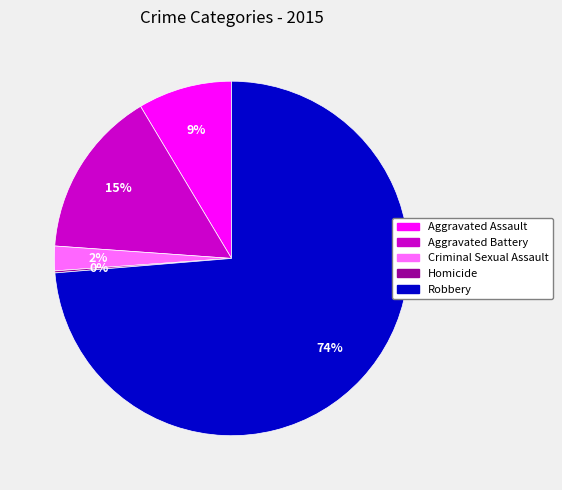

True or false: Aggravated Assault accounts for 9% of the total.

True